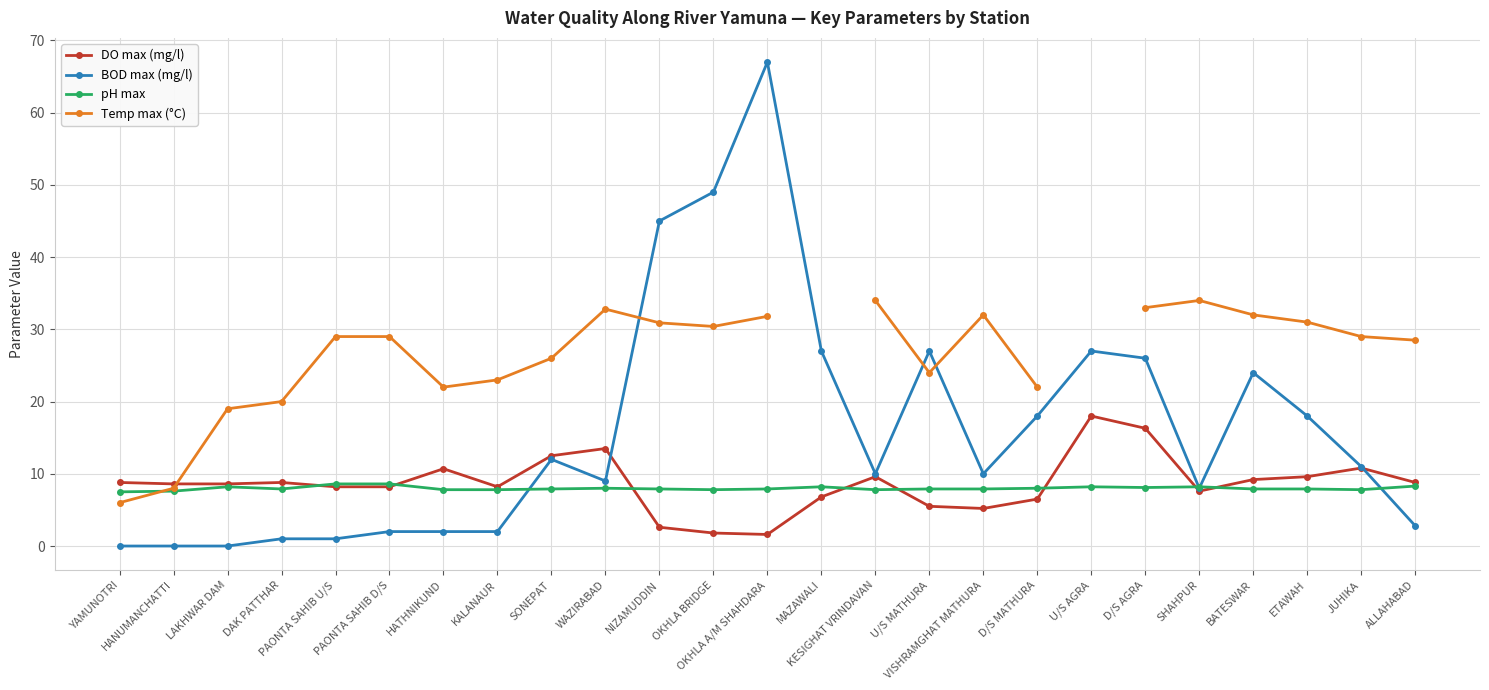

At which label does BOD max (mg/l) first exceed 10?

SONEPAT